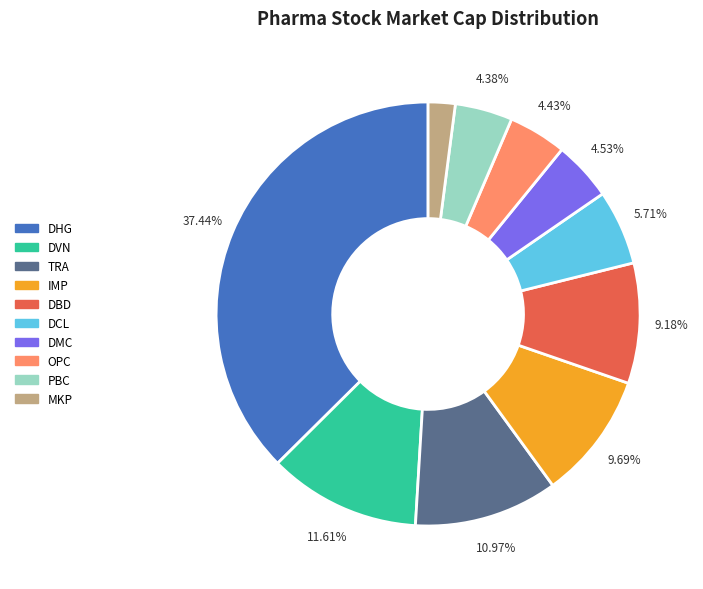

To the nearest percent, what is the difference between the largest and smallest slice percentages?

35%